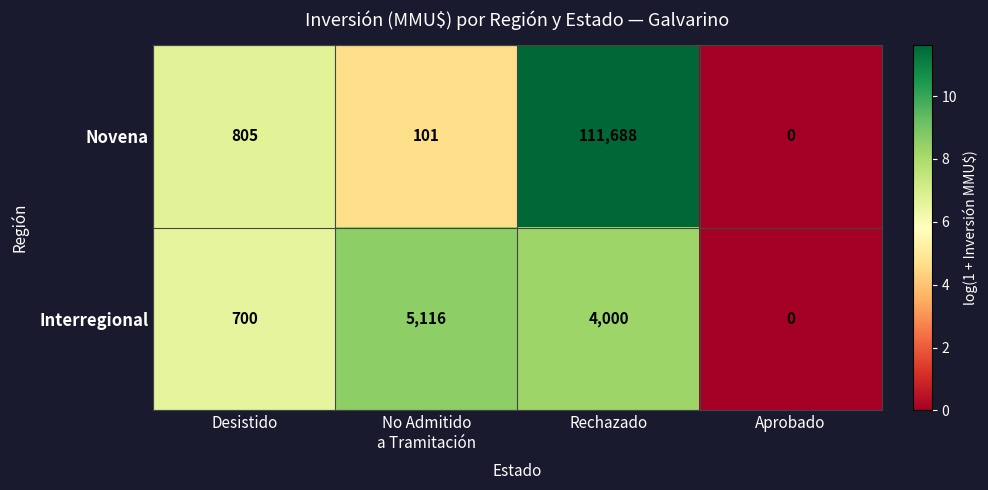

Count the Interregional values in the range 700 to 5116.

3